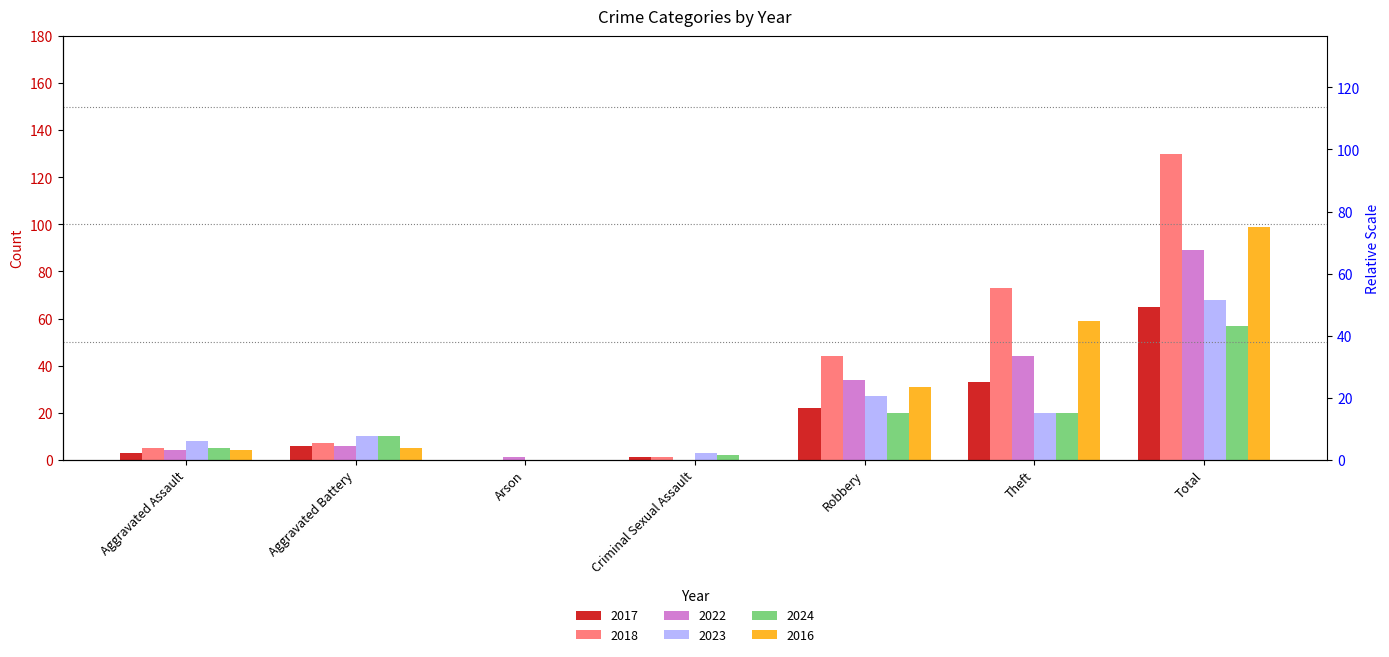

Which series has the widest spread of values?

2018